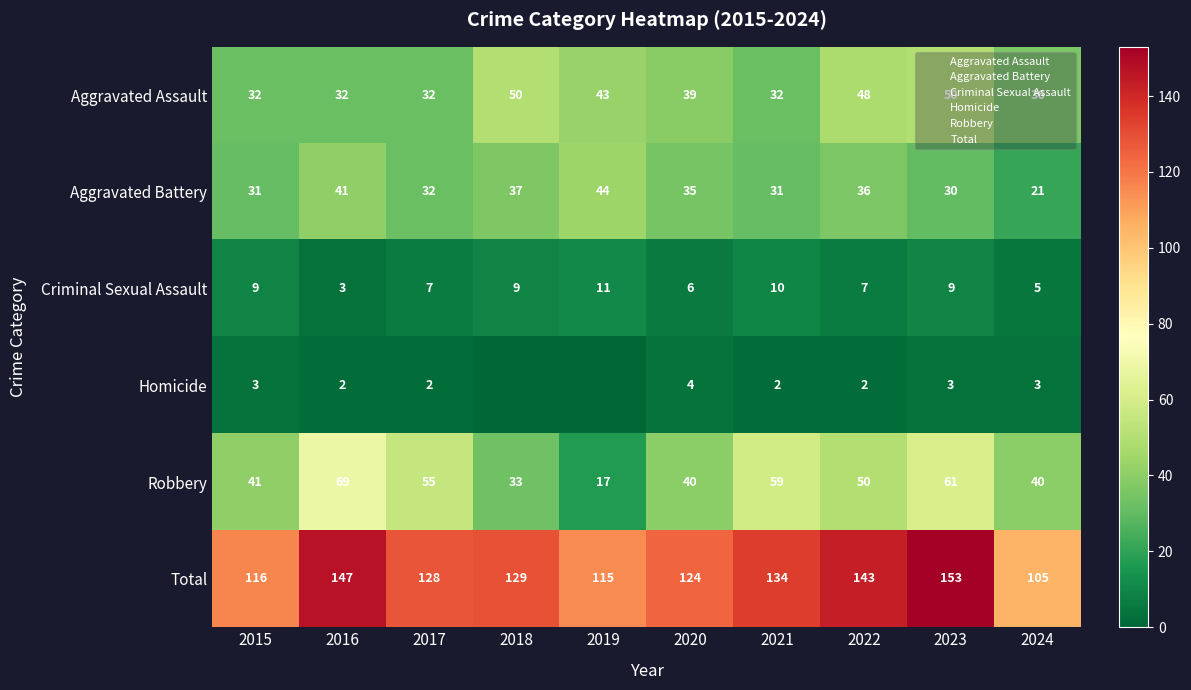

True or false: Criminal Sexual Assault has a value of 9 at 2015.

True